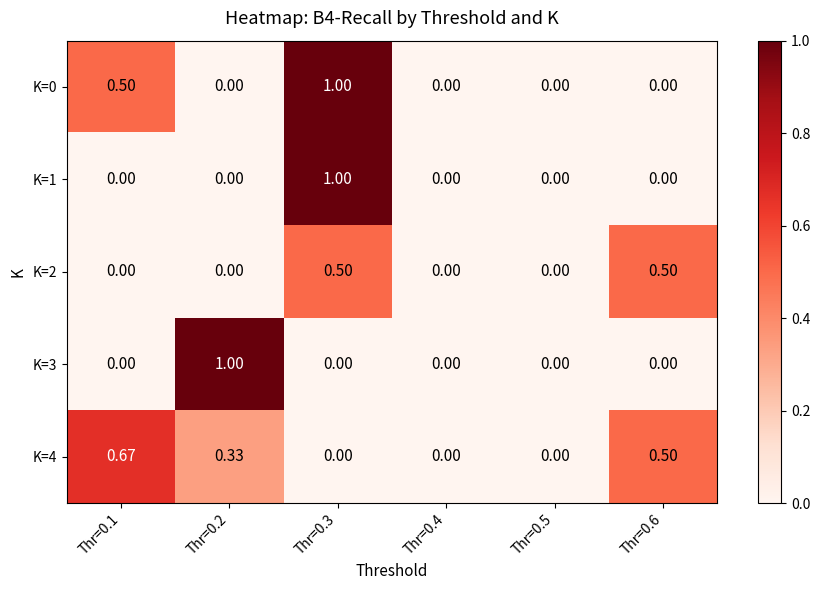

Which series has the largest range (max minus min)?

K=0